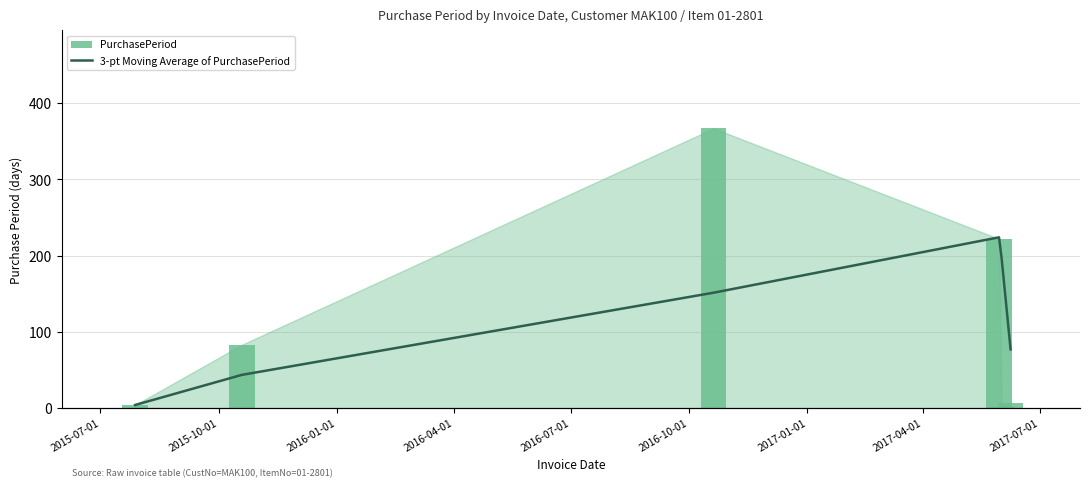

What are all the series names shown in the legend?

PurchasePeriod, 3-pt Moving Average of PurchasePeriod